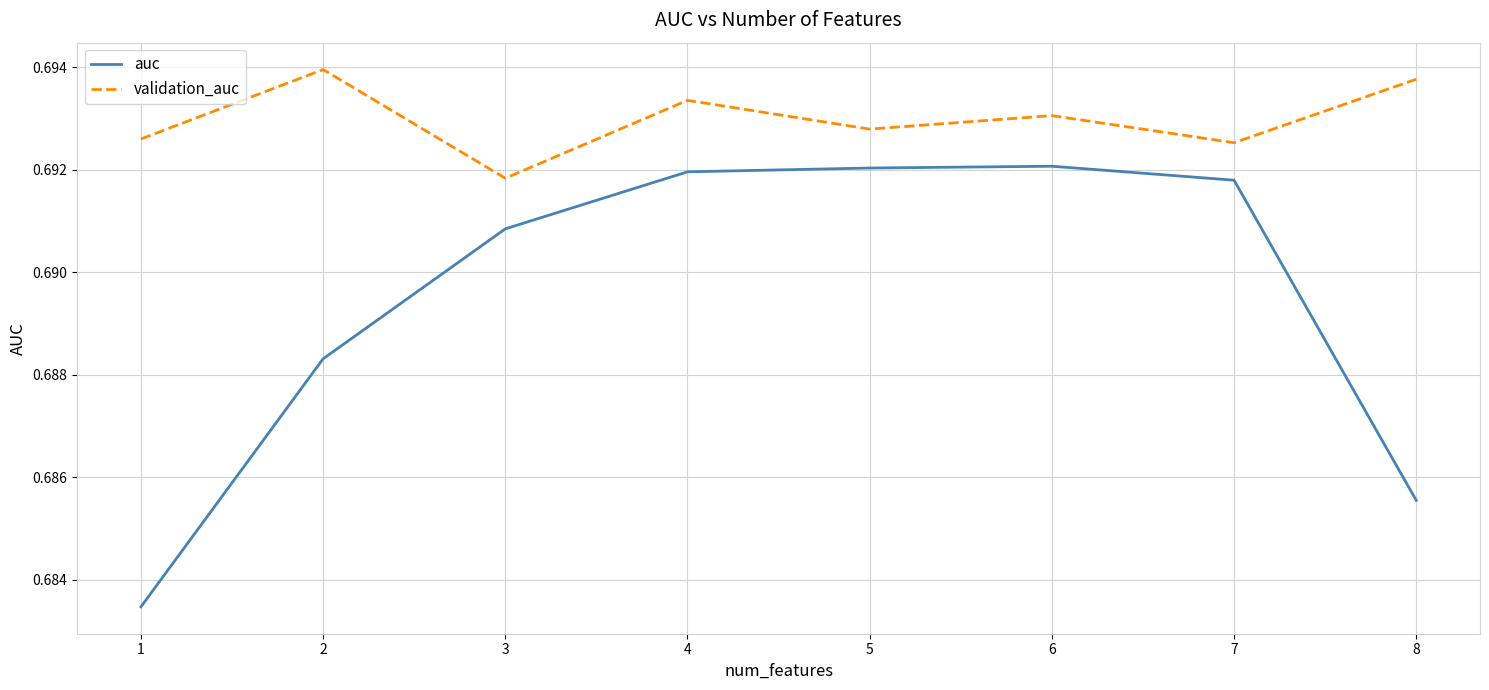

Where is auc nearest to the value 0?

1